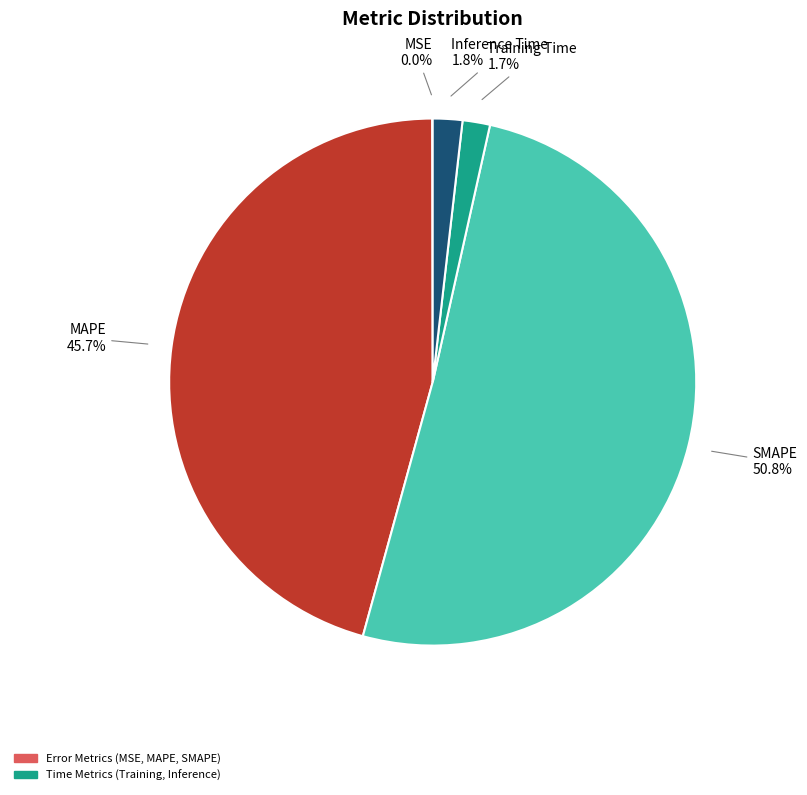

To the nearest percent, what is the combined percentage of Inference Time and SMAPE?

53%